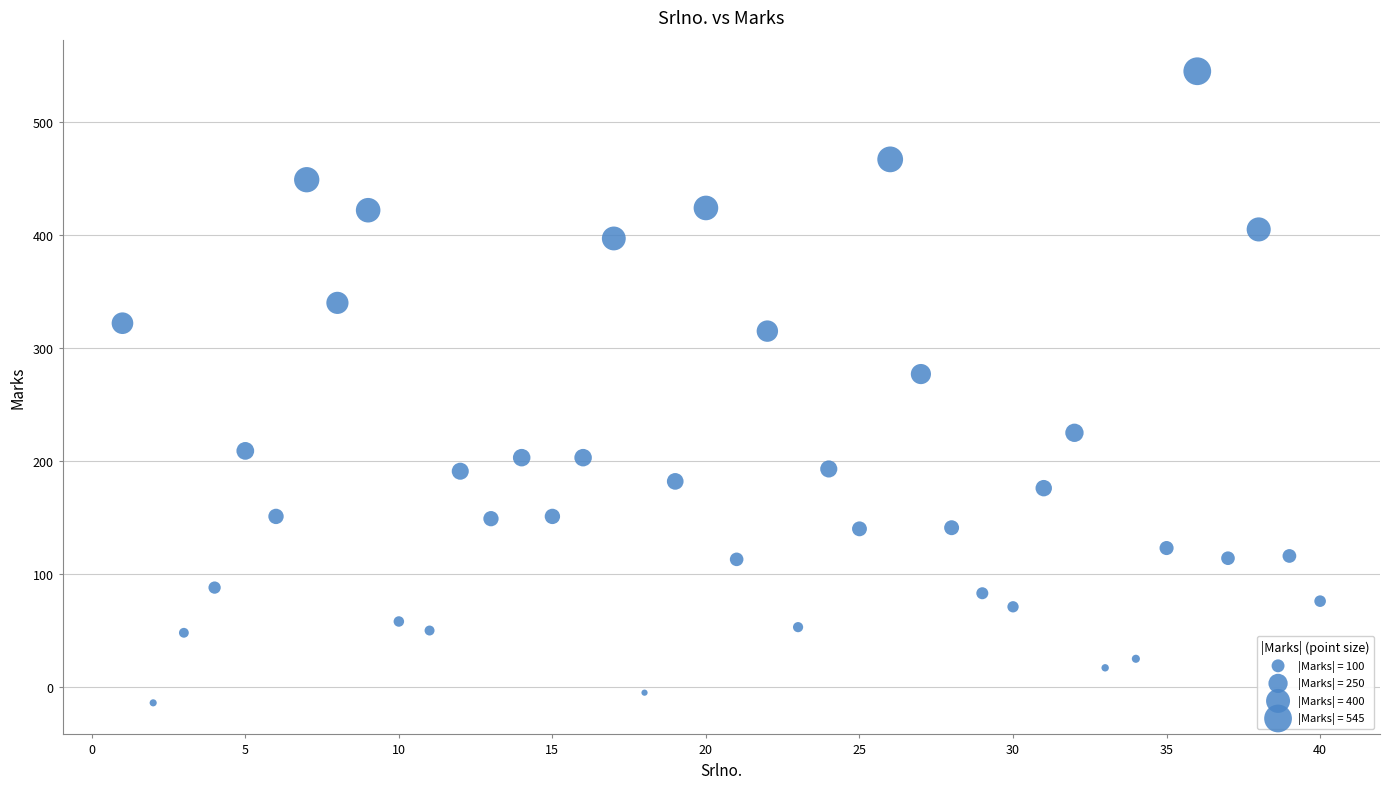

What Y value in the scatter plot is closest to 265?

277